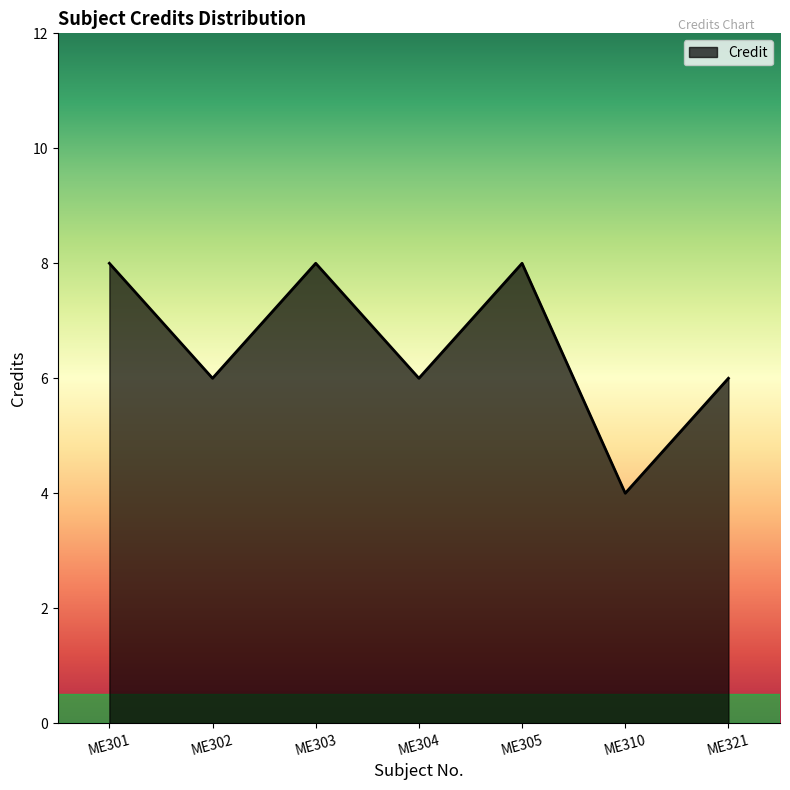

Reading left to right, list all the values displayed in this chart.

8	6	8	6	8	4	6